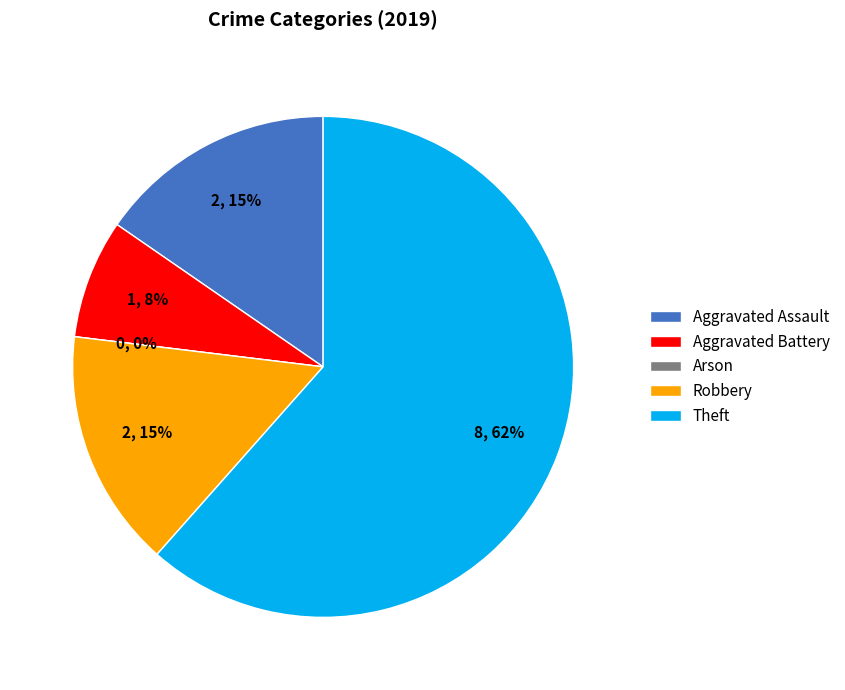

To the nearest percent, what portion does Theft represent?

62%